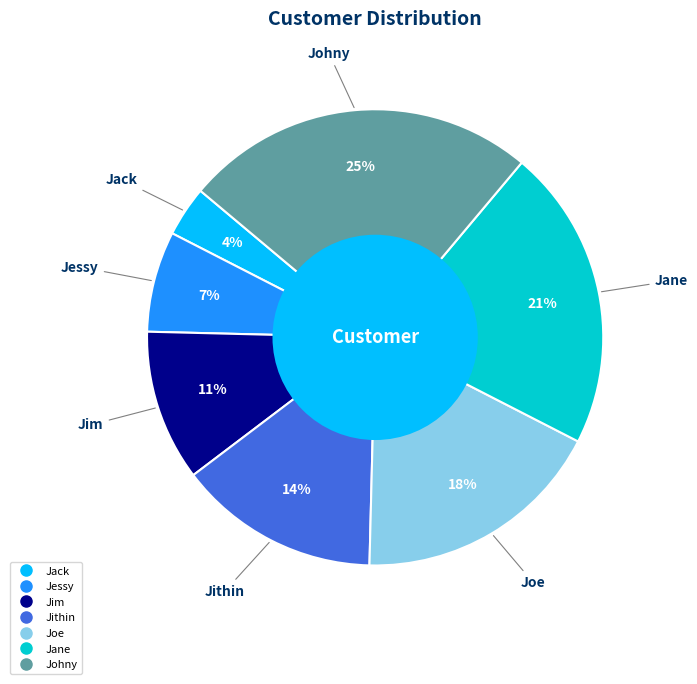

Rank the categories by value from lowest to highest.

Jack, Jessy, Jim, Jithin, Joe, Jane, Johny